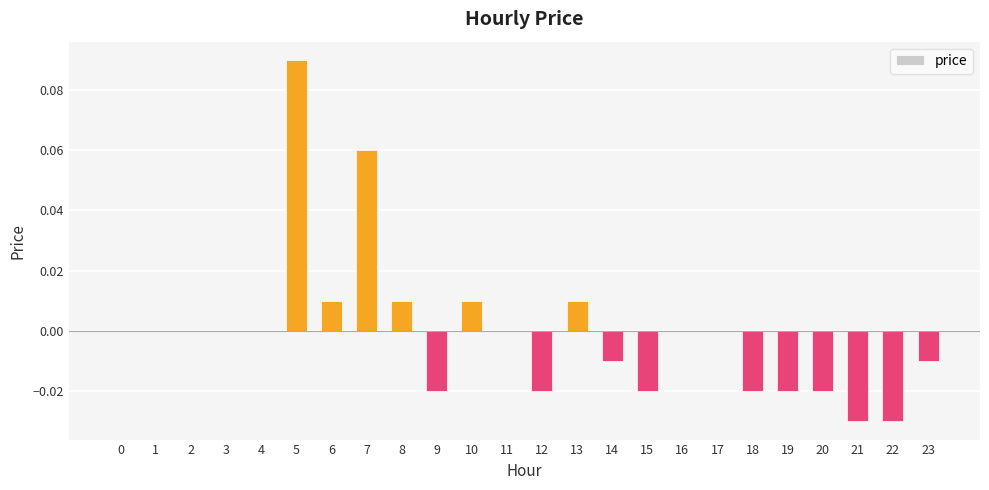

Is it true that the value at 11 is -0.1?

False